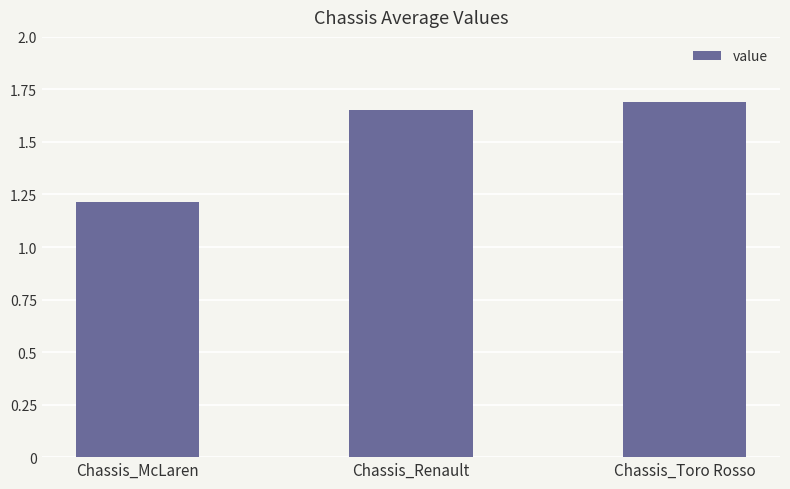

Approximately how many times larger is the value at Chassis_Toro Rosso compared to Chassis_Renault?

1.0